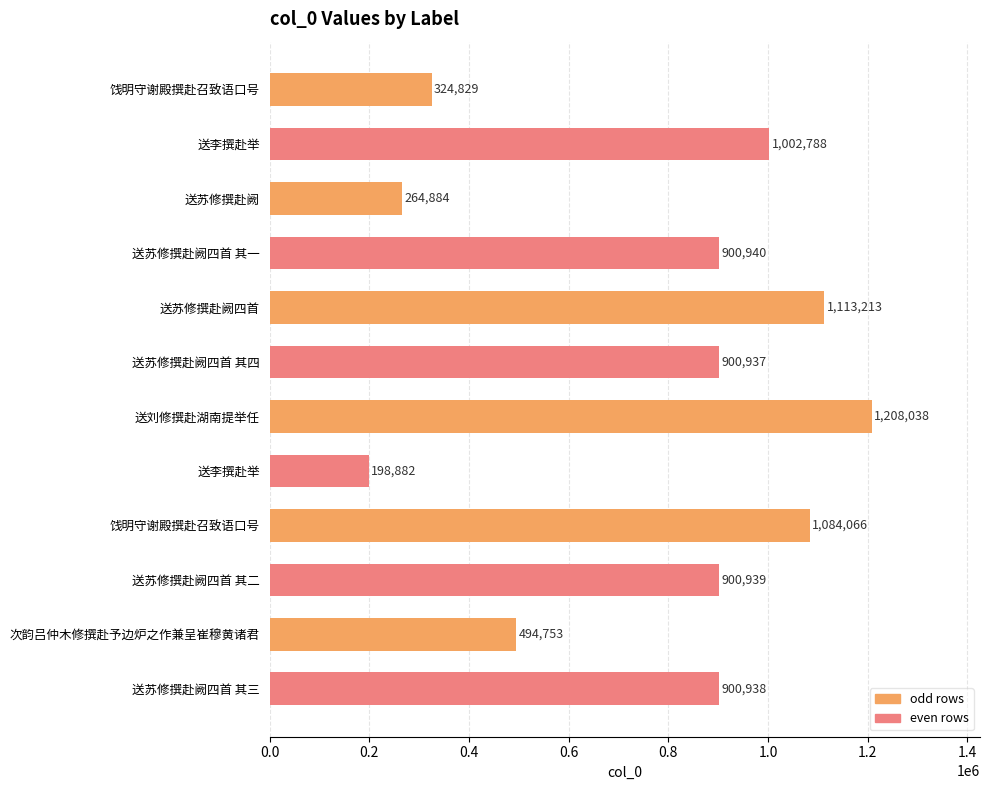

Does the chart contain any negative values?

No